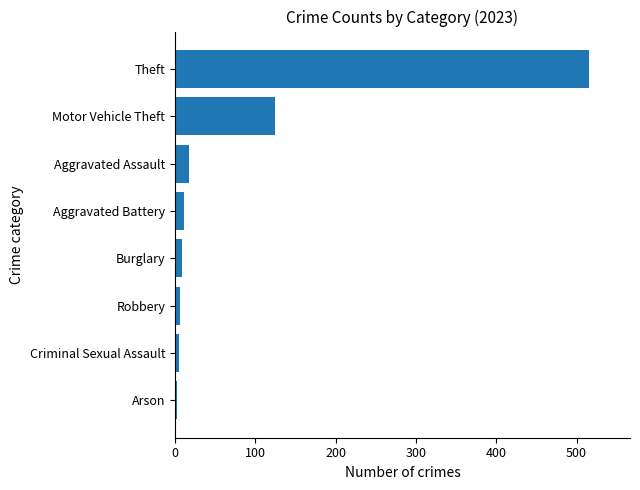

Are the bars horizontal?

Yes